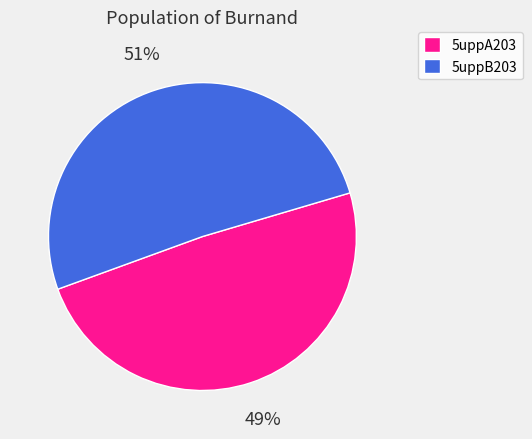

How many slices are in this pie chart?

2